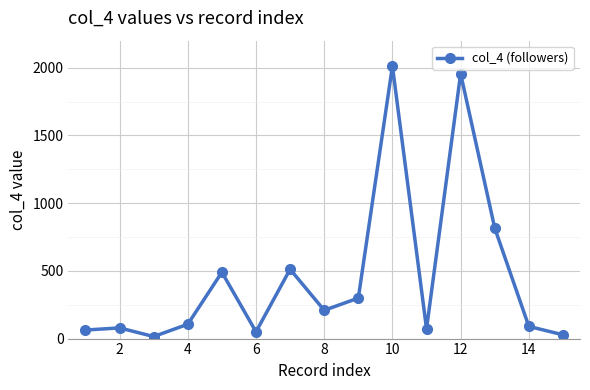

What is the greatest value displayed?

2012